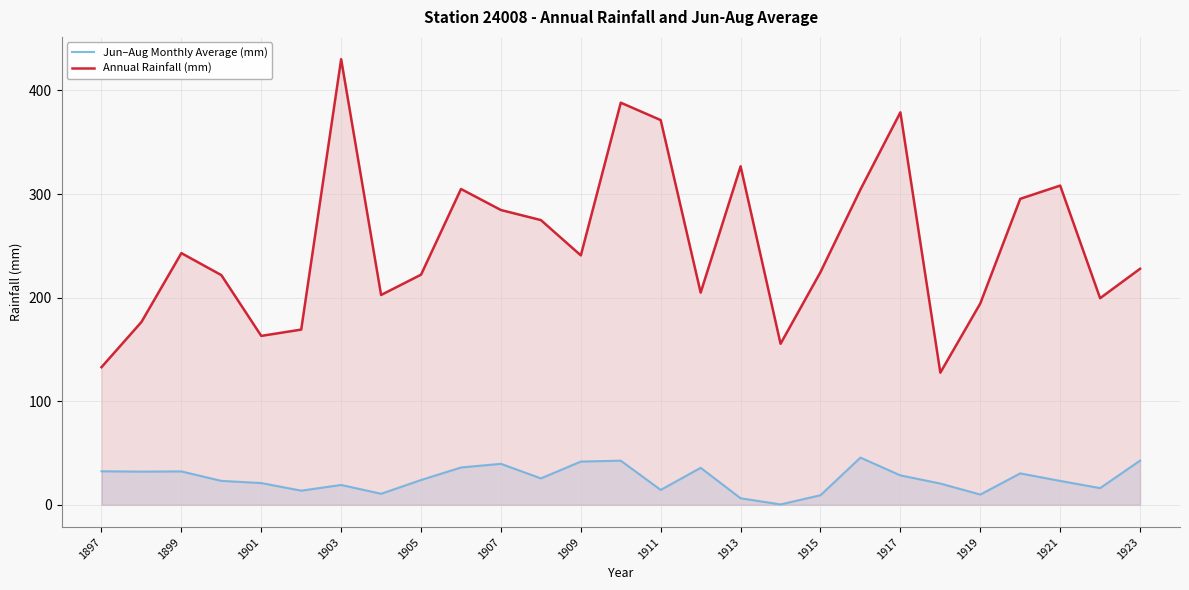

What is the average value of the Annual Rainfall (mm) series?

250.9